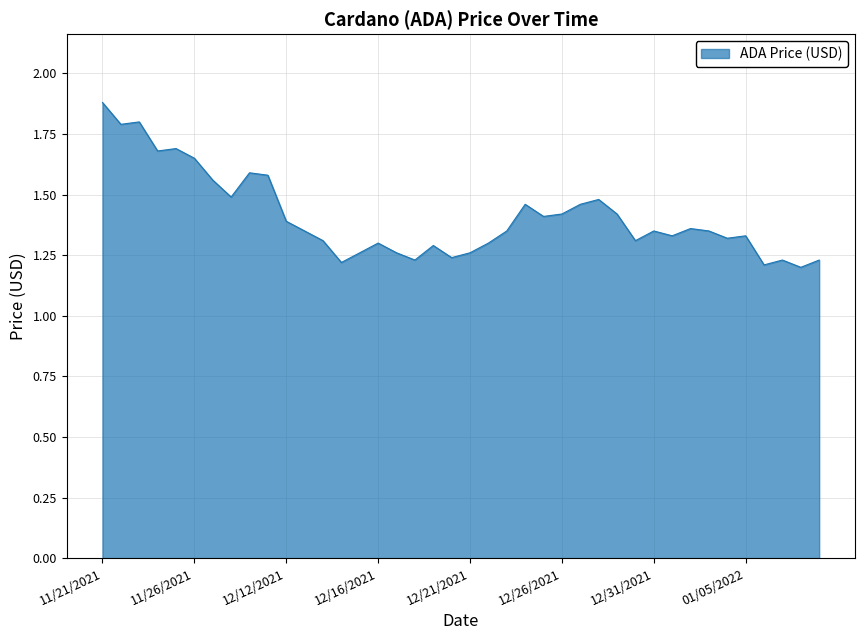

What is the greatest value displayed?

1.9